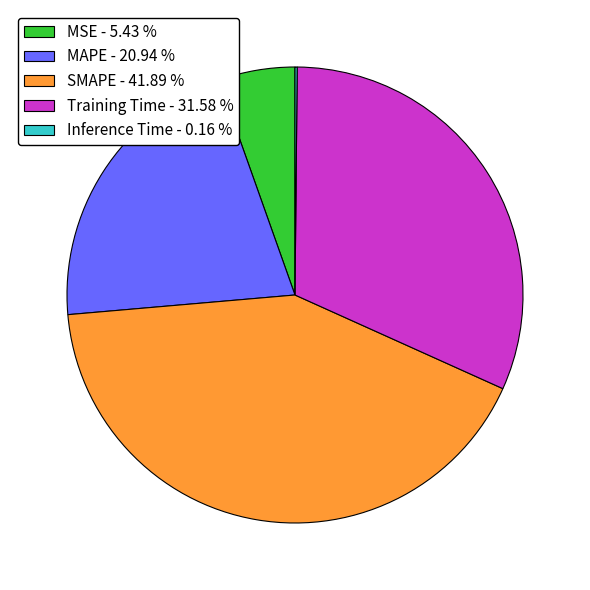

Which has a higher value, Training Time - 31.58 % or MAPE - 20.94 %?

Training Time - 31.58 %